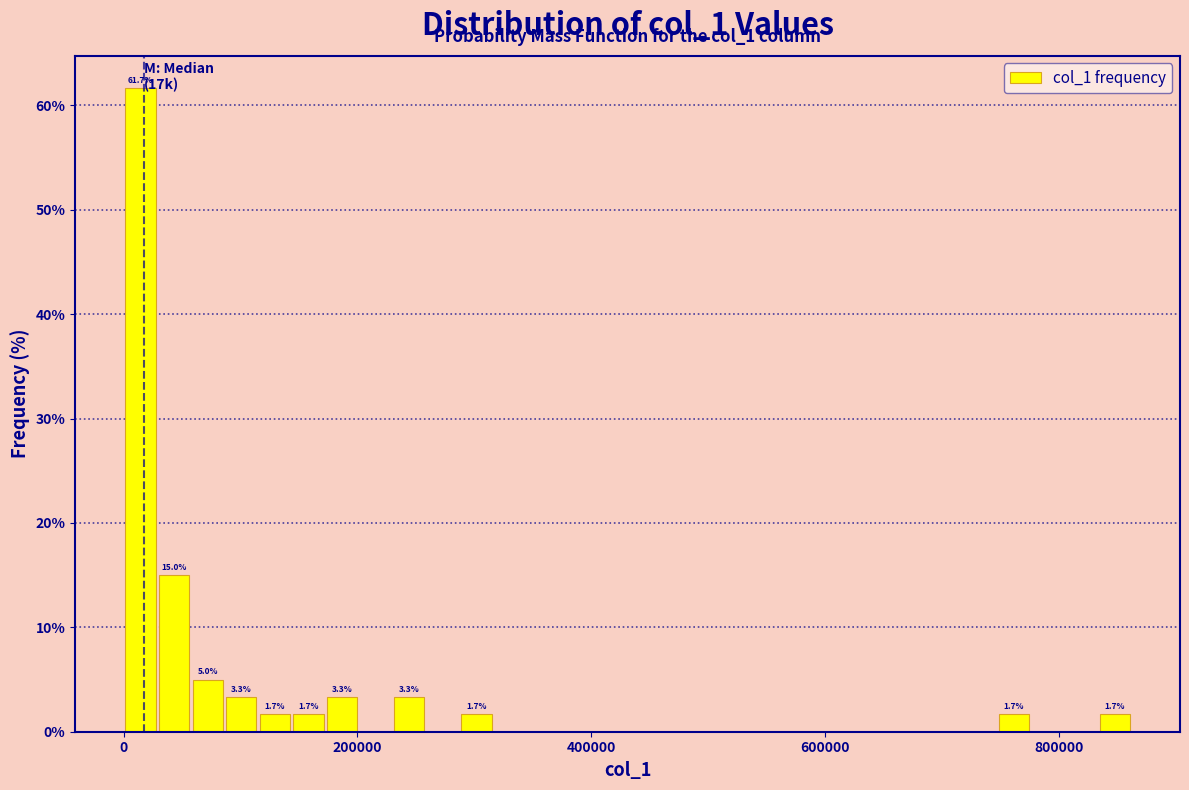

Around what value on the x-axis is the tallest bar? Give the approximate position of its centre, as read against the axis.

20000